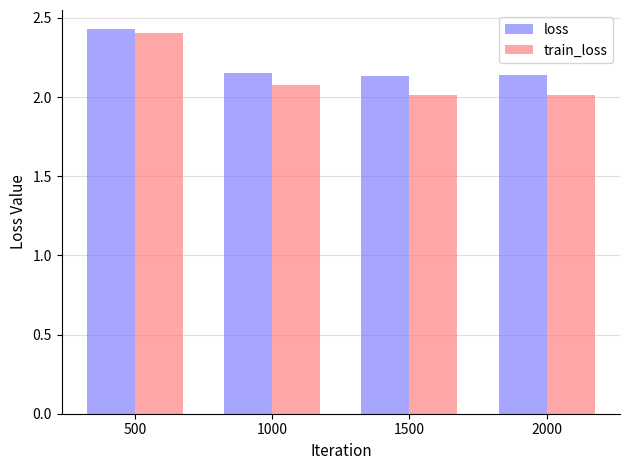

What is the value of the train_loss bar at the 3rd from the left?

2.0